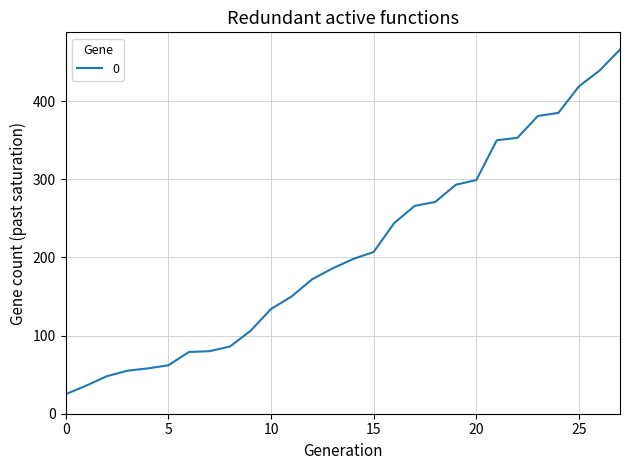

What is the difference between the maximum and minimum values?

441